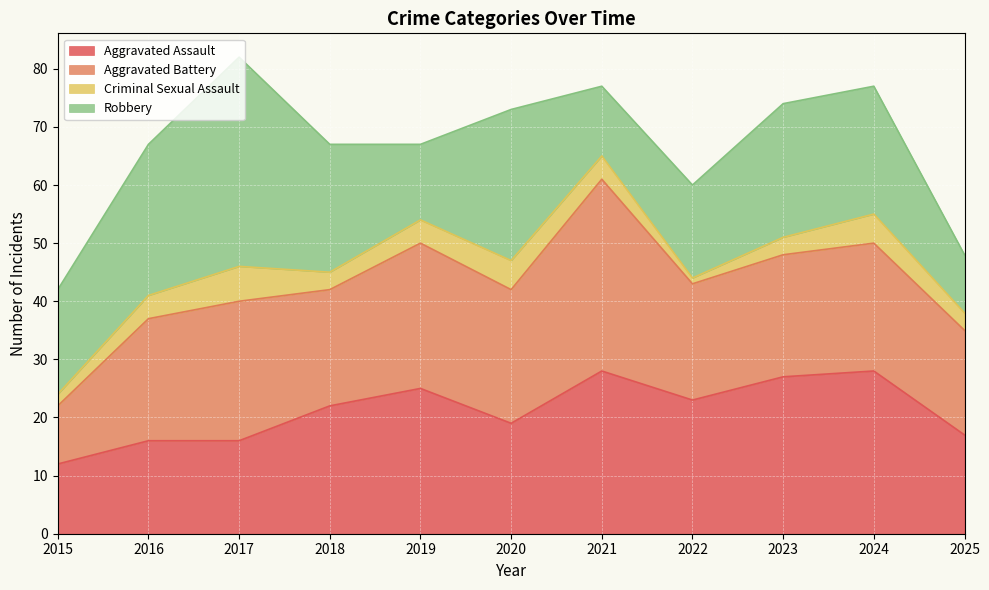

At which label does Robbery reach its peak?

2017